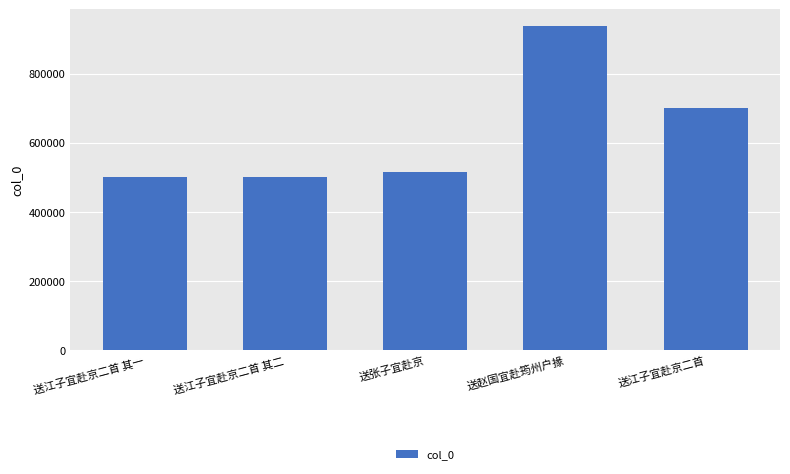

What is the change in value from 送张子宜赴京 to 送赵国宜赴筠州户掾?

+422775